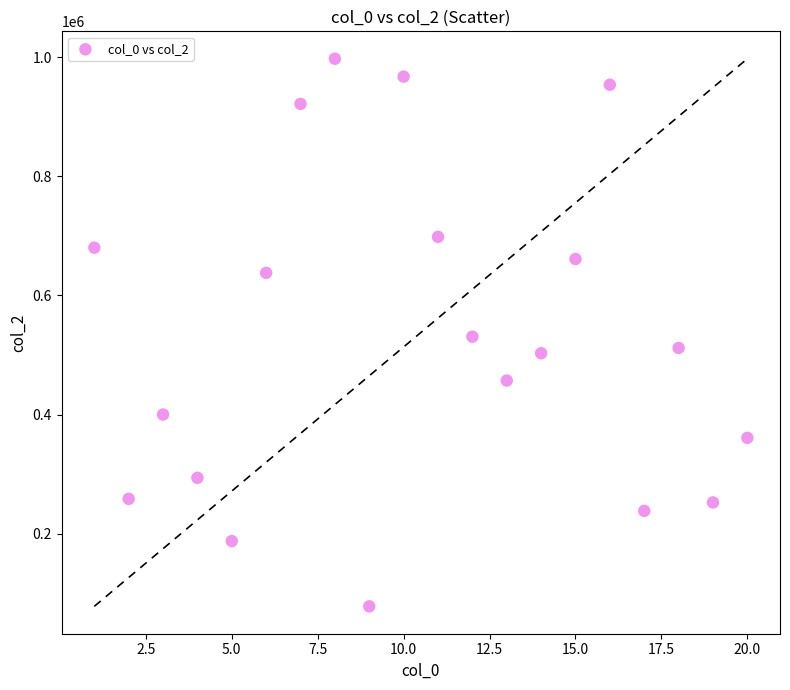

What is the range of X values (max minus min)?

19.0